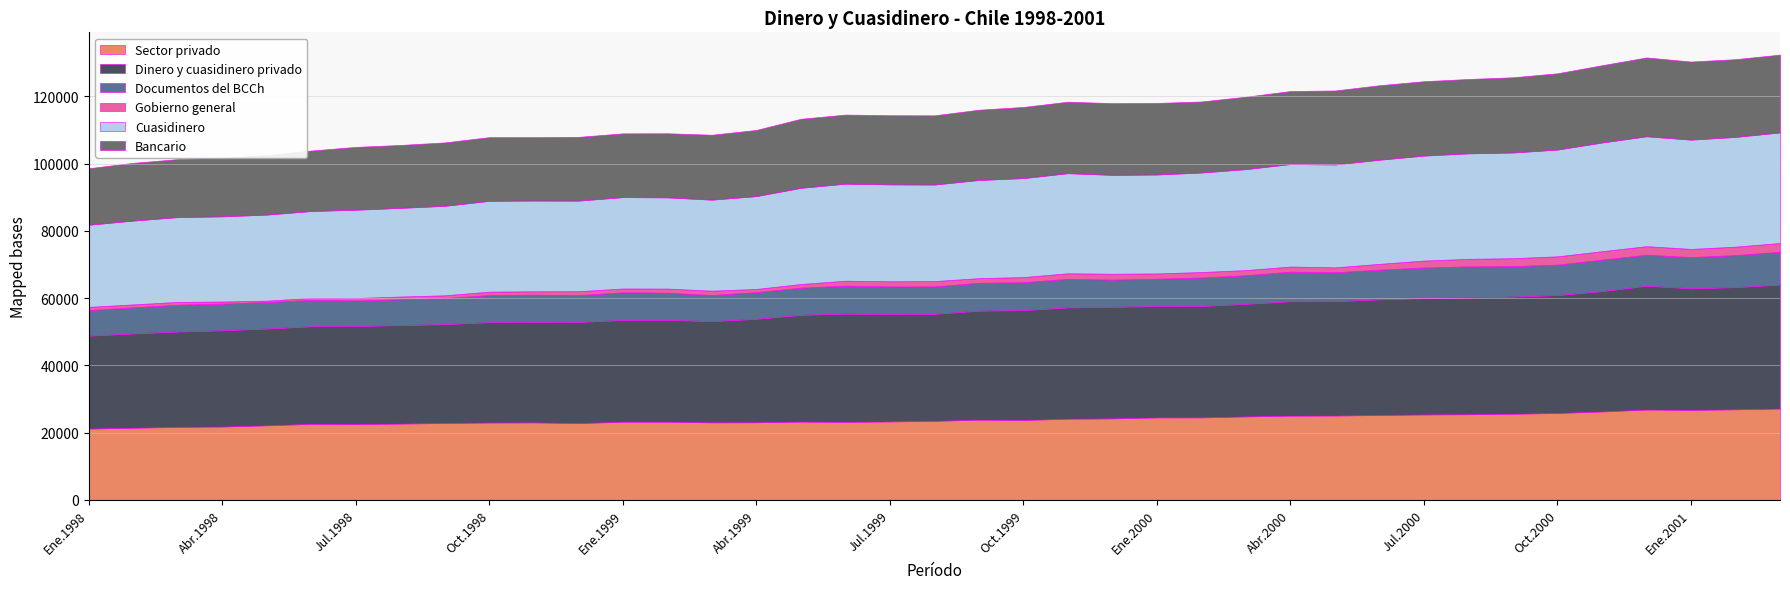

What is the sum of the Bancario values at Dic.1998 and Ene.1999?

37928